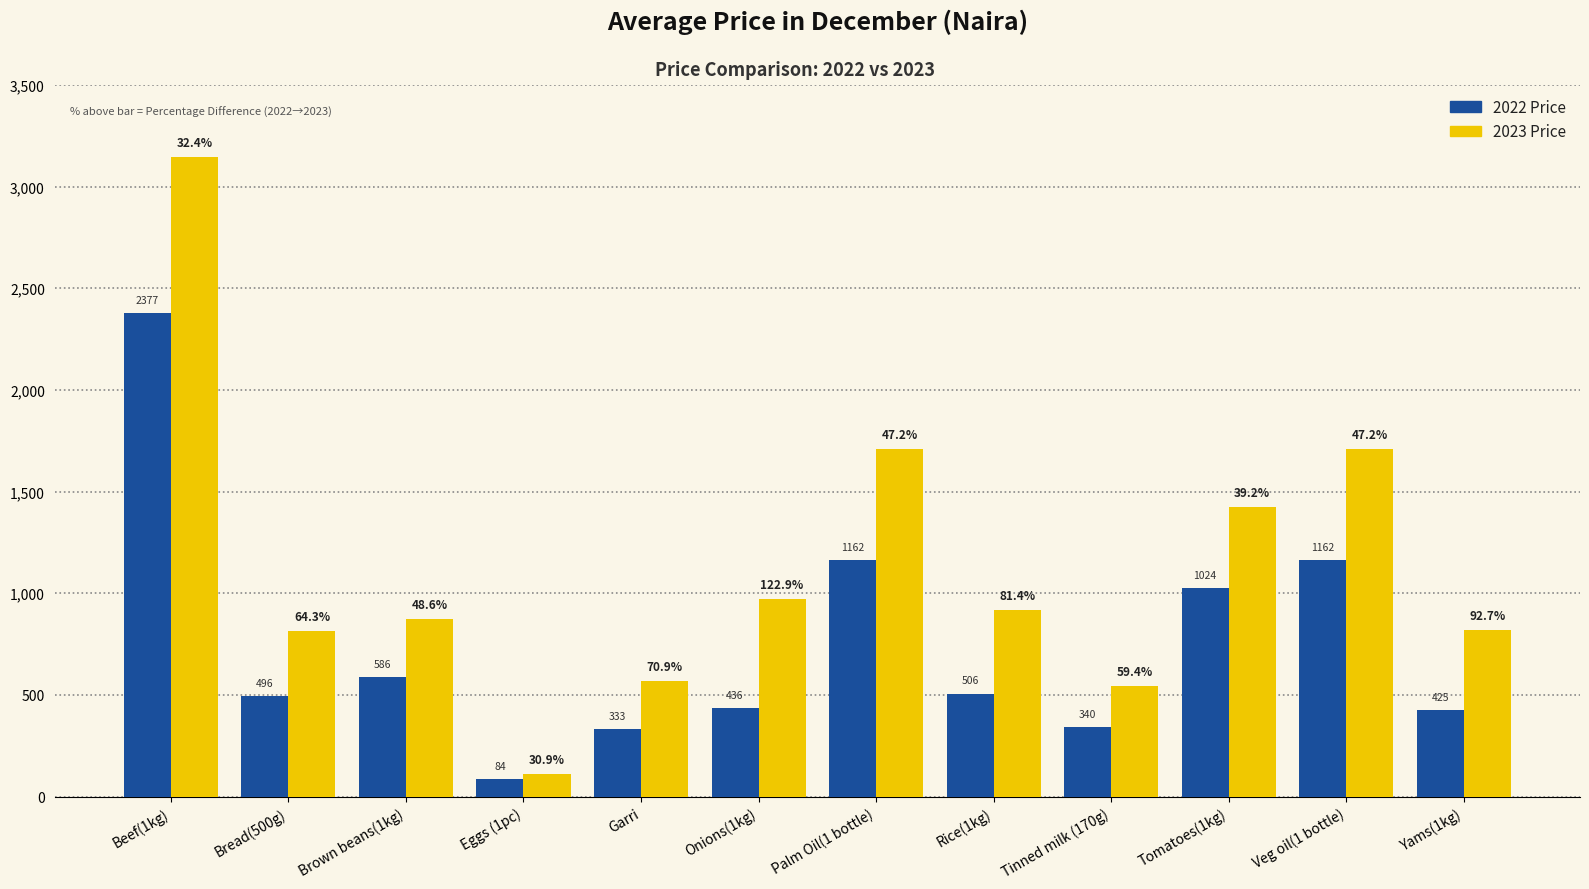

At which category does the chart reach its peak across all series?

Beef(1kg)